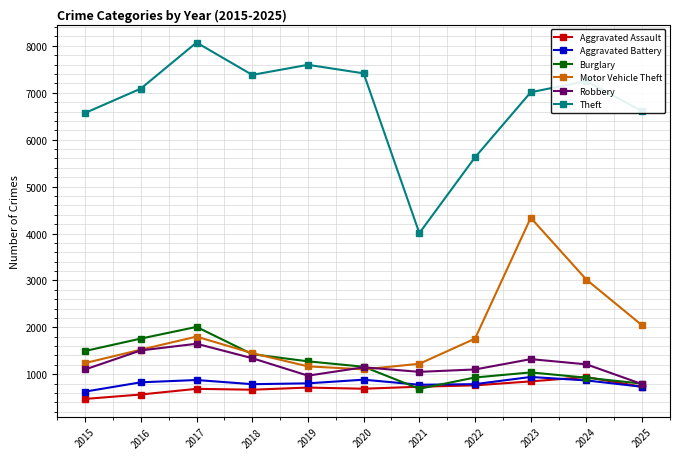

True or false: Theft and Aggravated Battery cross at least once.

False